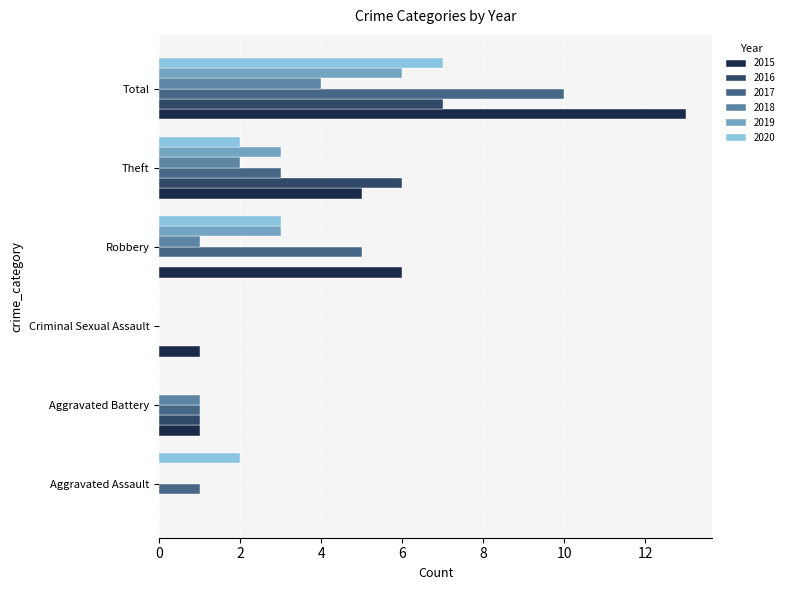

At which label is 2020 closest to 3?

Robbery